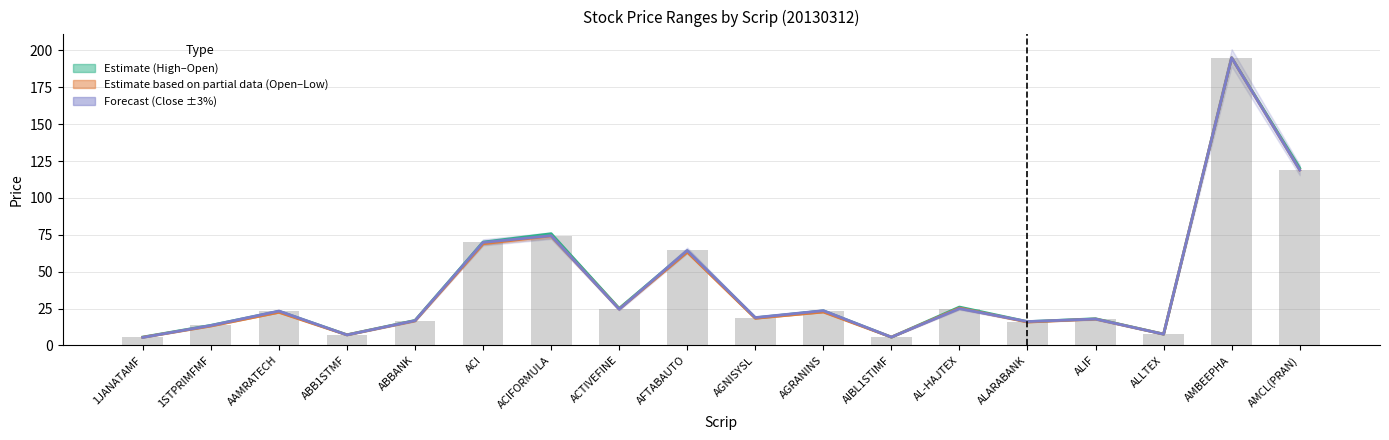

What position from the left is 1STPRIMFMF?

2